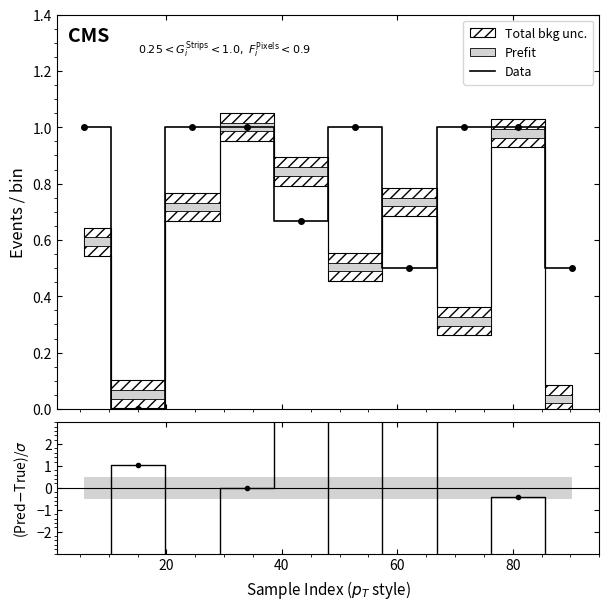

After their last crossing, which series has the higher values: Data or (Pred-True)/σ?

Data